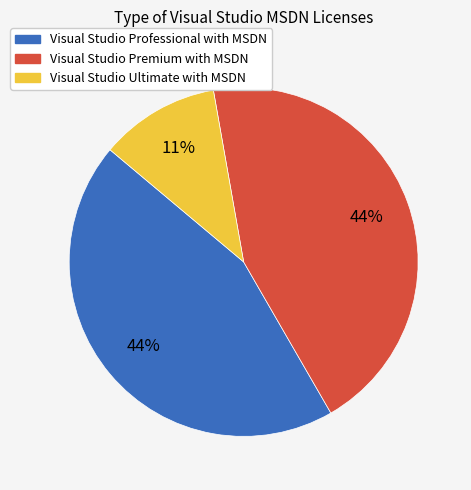

To the nearest percent, what percentage of the pie is Visual Studio Premium with MSDN?

44%